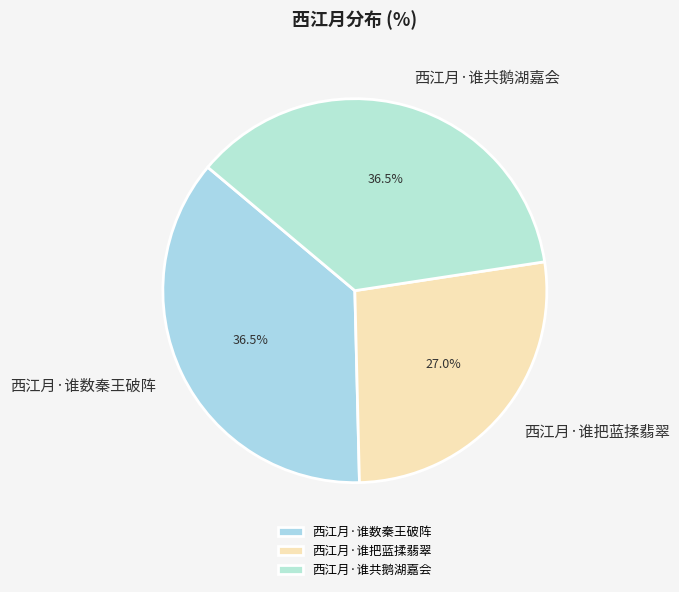

Does 西江月·谁数秦王破阵 account for over 50% of the chart?

No